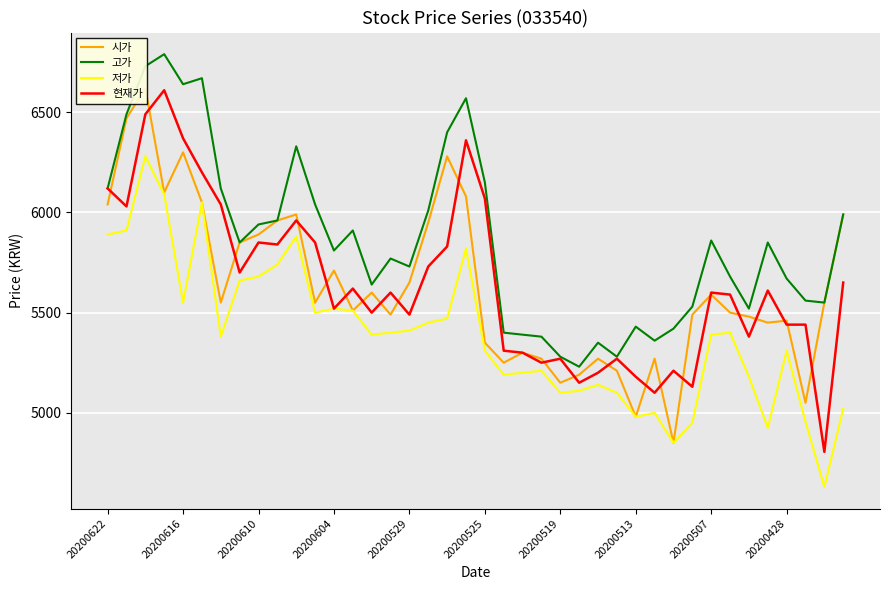

Is this an area chart (filled region under the line)?

No